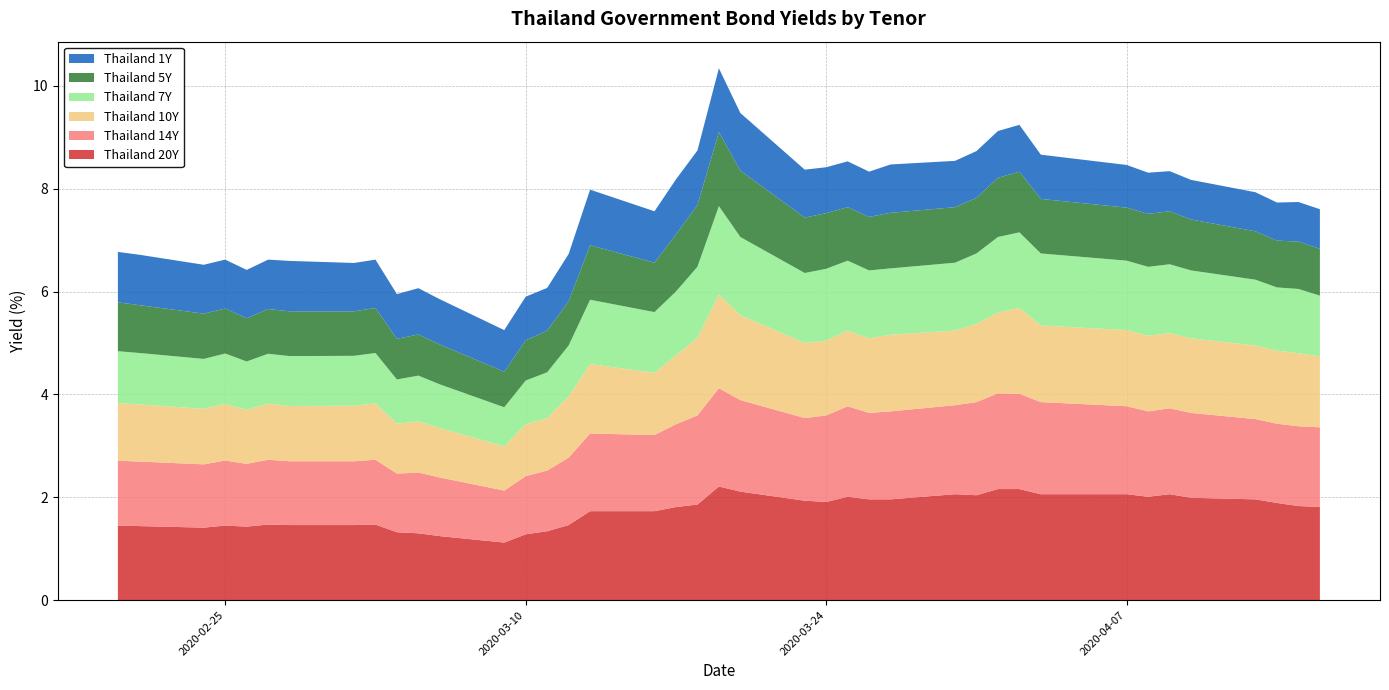

Reading right to left, list all the values displayed in this chart.

Thailand 20Y: 2020-04-16=1.8	2020-04-15=1.8	2020-04-14=1.9	2020-04-13=2.0	2020-04-10=2.0	2020-04-09=2.1	2020-04-08=2.0	2020-04-07=2.1	2020-04-03=2.1	2020-04-02=2.2	2020-04-01=2.2	2020-03-31=2.0	2020-03-30=2.1	2020-03-27=2.0	2020-03-26=2.0	2020-03-25=2.0	2020-03-24=1.9	2020-03-23=1.9	2020-03-20=2.1	2020-03-19=2.2	2020-03-18=1.9	2020-03-17=1.8	2020-03-16=1.7	2020-03-13=1.7	2020-03-12=1.5	2020-03-11=1.3	2020-03-10=1.3	2020-03-09=1.1	2020-03-06=1.2	2020-03-05=1.3	2020-03-04=1.3	2020-03-03=1.5	2020-03-02=1.5	2020-02-28=1.5	2020-02-27=1.5	2020-02-26=1.4	2020-02-25=1.4	2020-02-24=1.4	2020-02-21=1.4	2020-02-20=1.4
Thailand 10Y: 2020-04-16=1.4	2020-04-15=1.4	2020-04-14=1.4	2020-04-13=1.4	2020-04-10=1.4	2020-04-09=1.5	2020-04-08=1.5	2020-04-07=1.5	2020-04-03=1.5	2020-04-02=1.7	2020-04-01=1.6	2020-03-31=1.5	2020-03-30=1.4	2020-03-27=1.5	2020-03-26=1.4	2020-03-25=1.5	2020-03-24=1.5	2020-03-23=1.5	2020-03-20=1.6	2020-03-19=1.8	2020-03-18=1.5	2020-03-17=1.3	2020-03-16=1.2	2020-03-13=1.4	2020-03-12=1.2	2020-03-11=1.0	2020-03-10=1.0	2020-03-09=0.9	2020-03-06=1.0	2020-03-05=1.0	2020-03-04=1.0	2020-03-03=1.1	2020-03-02=1.1	2020-02-28=1.1	2020-02-27=1.1	2020-02-26=1.1	2020-02-25=1.1	2020-02-24=1.1	2020-02-21=1.1	2020-02-20=1.1
Thailand 7Y: 2020-04-16=1.2	2020-04-15=1.2	2020-04-14=1.2	2020-04-13=1.3	2020-04-10=1.3	2020-04-09=1.3	2020-04-08=1.3	2020-04-07=1.4	2020-04-03=1.4	2020-04-02=1.5	2020-04-01=1.5	2020-03-31=1.4	2020-03-30=1.3	2020-03-27=1.3	2020-03-26=1.3	2020-03-25=1.4	2020-03-24=1.4	2020-03-23=1.4	2020-03-20=1.5	2020-03-19=1.7	2020-03-18=1.4	2020-03-17=1.2	2020-03-16=1.2	2020-03-13=1.2	2020-03-12=1.0	2020-03-11=0.9	2020-03-10=0.8	2020-03-09=0.8	2020-03-06=0.8	2020-03-05=0.9	2020-03-04=0.9	2020-03-03=1.0	2020-03-02=1.0	2020-02-28=1.0	2020-02-27=1.0	2020-02-26=0.9	2020-02-25=1.0	2020-02-24=1.0	2020-02-21=1.0	2020-02-20=1.0
Thailand 5Y: 2020-04-16=0.9	2020-04-15=0.9	2020-04-14=0.9	2020-04-13=0.9	2020-04-10=1.0	2020-04-09=1.0	2020-04-08=1.0	2020-04-07=1.0	2020-04-03=1.1	2020-04-02=1.2	2020-04-01=1.1	2020-03-31=1.1	2020-03-30=1.1	2020-03-27=1.1	2020-03-26=1.0	2020-03-25=1.0	2020-03-24=1.1	2020-03-23=1.1	2020-03-20=1.3	2020-03-19=1.4	2020-03-18=1.2	2020-03-17=1.1	2020-03-16=1.0	2020-03-13=1.1	2020-03-12=0.9	2020-03-11=0.8	2020-03-10=0.8	2020-03-09=0.7	2020-03-06=0.8	2020-03-05=0.8	2020-03-04=0.8	2020-03-03=0.9	2020-03-02=0.9	2020-02-28=0.9	2020-02-27=0.9	2020-02-26=0.8	2020-02-25=0.9	2020-02-24=0.9	2020-02-21=0.9	2020-02-20=0.9
Thailand 1Y: 2020-04-16=0.8	2020-04-15=0.8	2020-04-14=0.7	2020-04-13=0.8	2020-04-10=0.8	2020-04-09=0.8	2020-04-08=0.8	2020-04-07=0.8	2020-04-03=0.9	2020-04-02=0.9	2020-04-01=0.9	2020-03-31=0.9	2020-03-30=0.9	2020-03-27=0.9	2020-03-26=0.9	2020-03-25=0.9	2020-03-24=0.9	2020-03-23=0.9	2020-03-20=1.1	2020-03-19=1.2	2020-03-18=1.1	2020-03-17=1.1	2020-03-16=1.0	2020-03-13=1.1	2020-03-12=0.9	2020-03-11=0.8	2020-03-10=0.8	2020-03-09=0.8	2020-03-06=0.9	2020-03-05=0.9	2020-03-04=0.9	2020-03-03=0.9	2020-03-02=0.9	2020-02-28=1.0	2020-02-27=1.0	2020-02-26=0.9	2020-02-25=0.9	2020-02-24=0.9	2020-02-21=1.0	2020-02-20=1.0
Thailand 14Y: 2020-04-16=1.6	2020-04-15=1.6	2020-04-14=1.5	2020-04-13=1.6	2020-04-10=1.6	2020-04-09=1.7	2020-04-08=1.7	2020-04-07=1.7	2020-04-03=1.8	2020-04-02=1.9	2020-04-01=1.9	2020-03-31=1.8	2020-03-30=1.7	2020-03-27=1.7	2020-03-26=1.7	2020-03-25=1.8	2020-03-24=1.7	2020-03-23=1.6	2020-03-20=1.8	2020-03-19=1.9	2020-03-18=1.7	2020-03-17=1.6	2020-03-16=1.5	2020-03-13=1.5	2020-03-12=1.3	2020-03-11=1.2	2020-03-10=1.1	2020-03-09=1.0	2020-03-06=1.1	2020-03-05=1.2	2020-03-04=1.1	2020-03-03=1.3	2020-03-02=1.2	2020-02-28=1.2	2020-02-27=1.3	2020-02-26=1.2	2020-02-25=1.3	2020-02-24=1.2	2020-02-21=1.3	2020-02-20=1.3